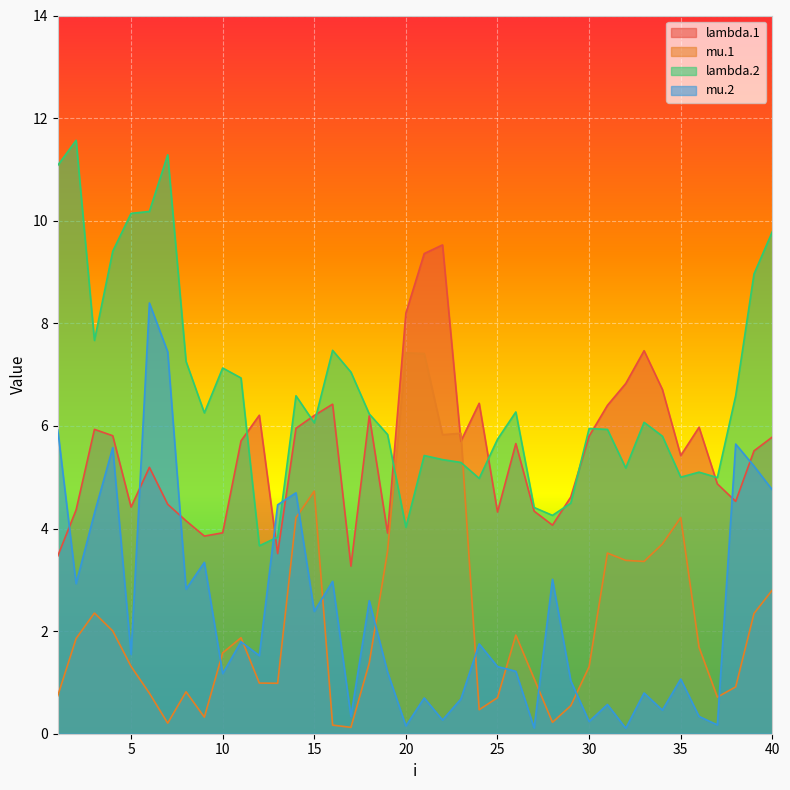

At which label does lambda.1 first exceed 5?

3